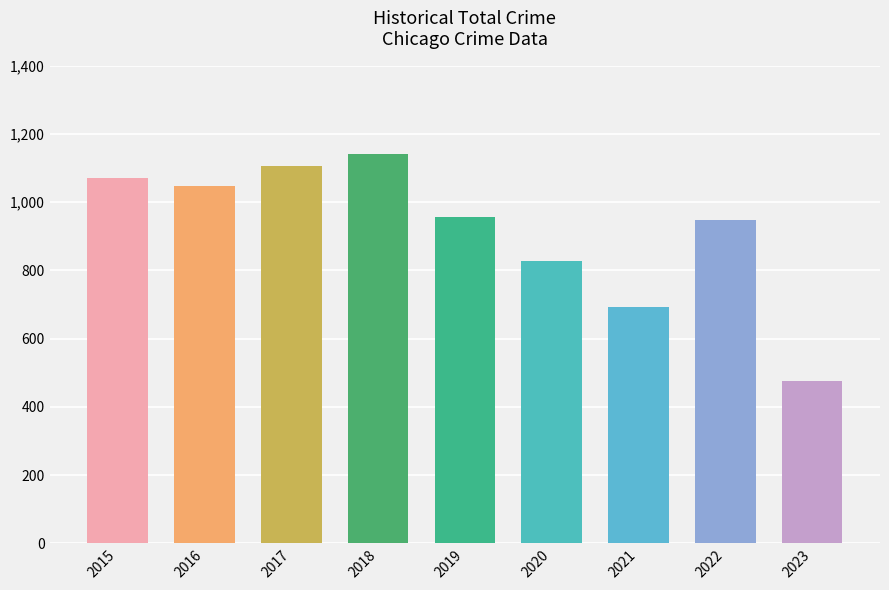

What is the change in value from 2018 to 2021?

-450